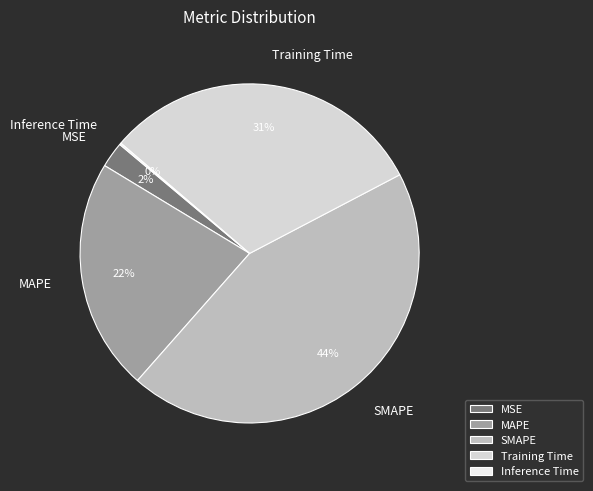

What percentage is the MSE slice, to the nearest percent?

2%